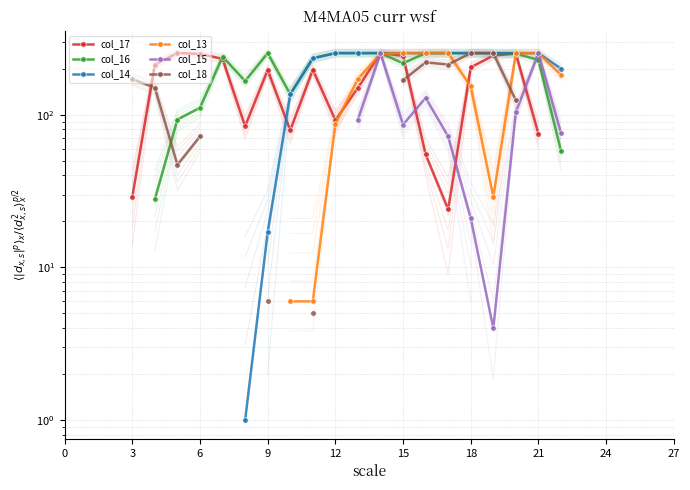

After their last crossing, which series has the higher values: col_18 or col_16?

col_16